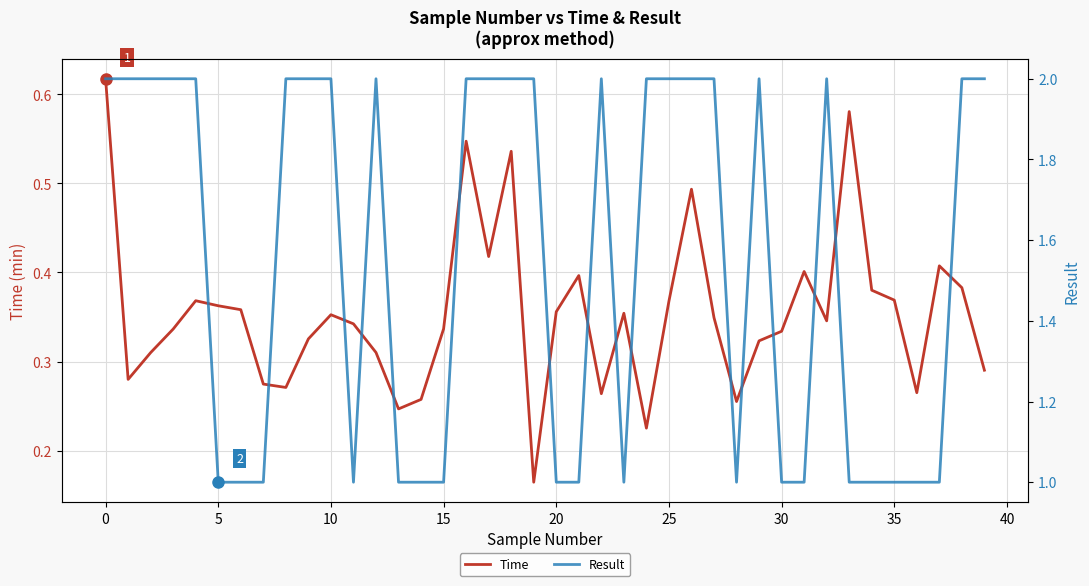

Between 37 and 40, which is larger?

37